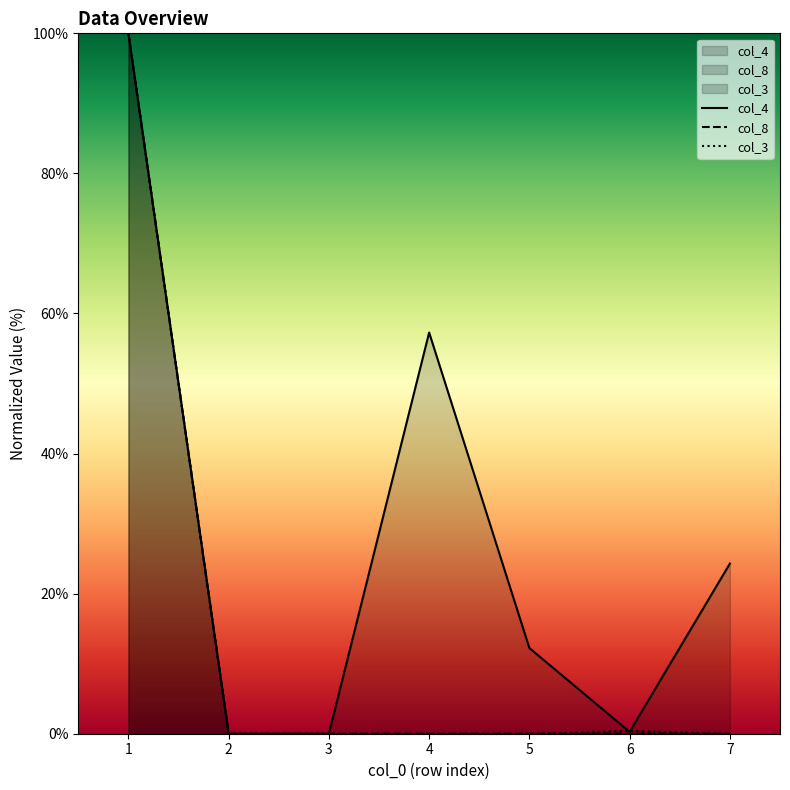

Is the value of col_3 at 3 greater than the value of col_8 at 6?

No